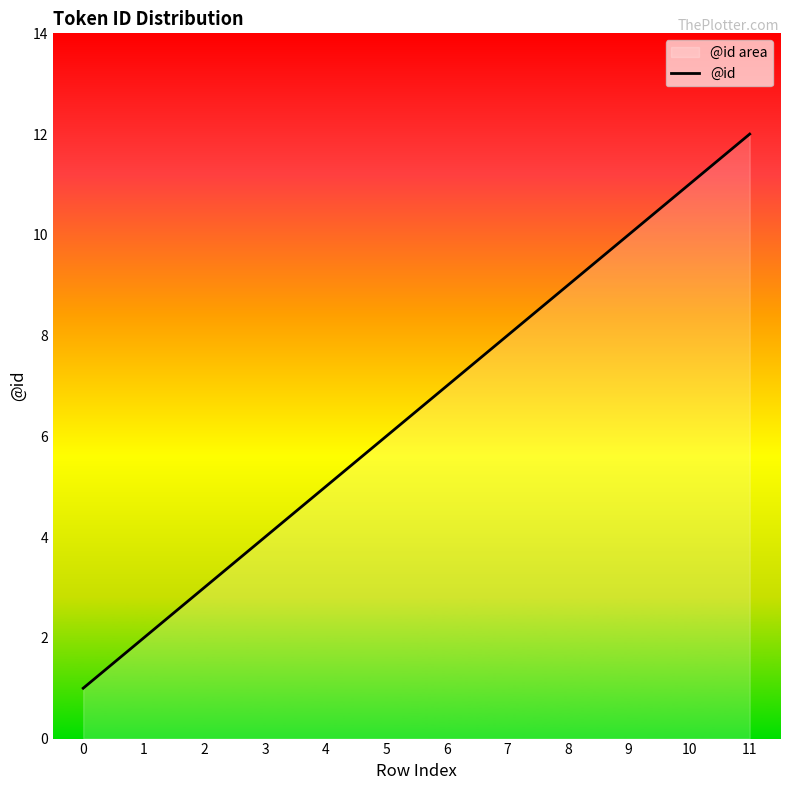

Reading left to right, what are all the values shown in this chart?

0=1	1=2	2=3	3=4	4=5	5=6	6=7	7=8	8=9	9=10	10=11	11=12